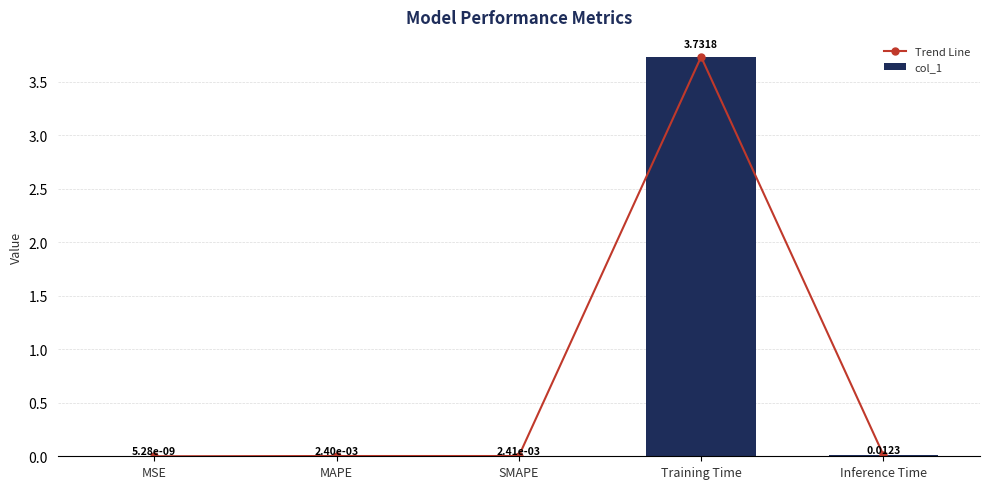

At which category does the chart reach its minimum across all series?

MSE